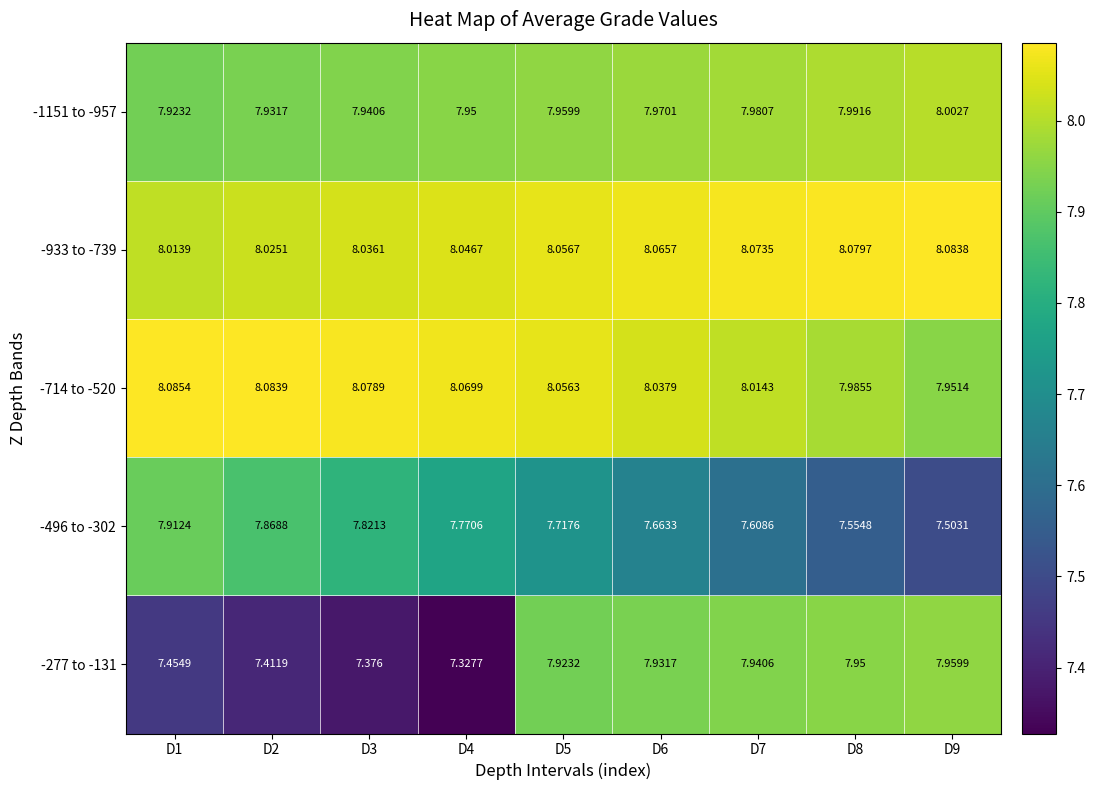

Count the number of categories in the chart.

9